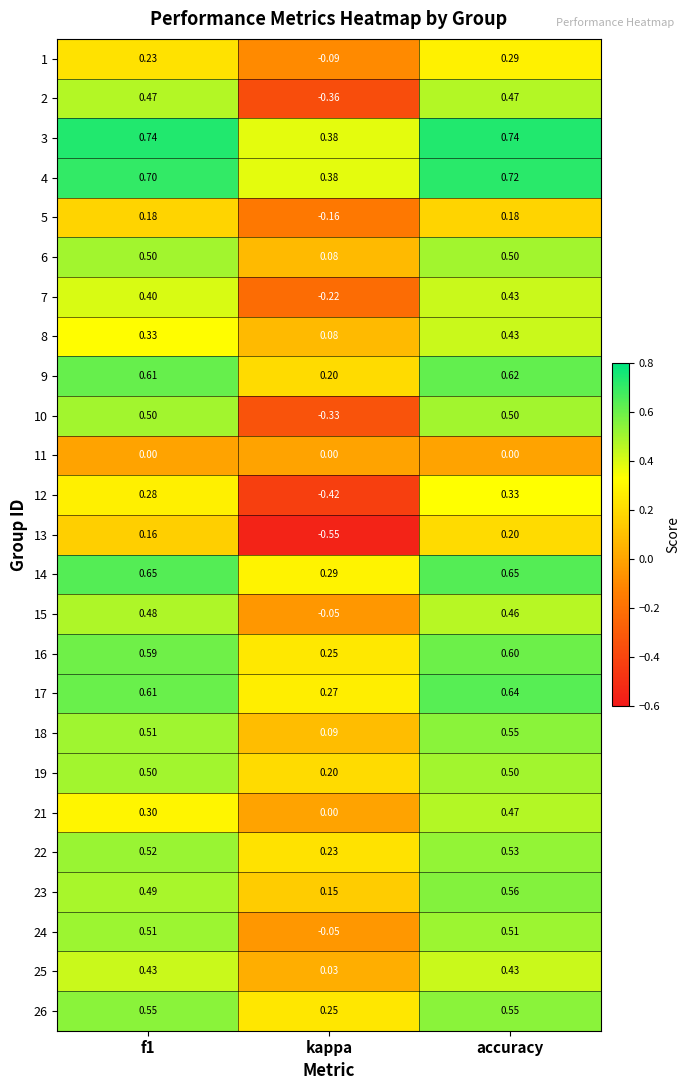

Where is 19 nearest to the value 0?

kappa